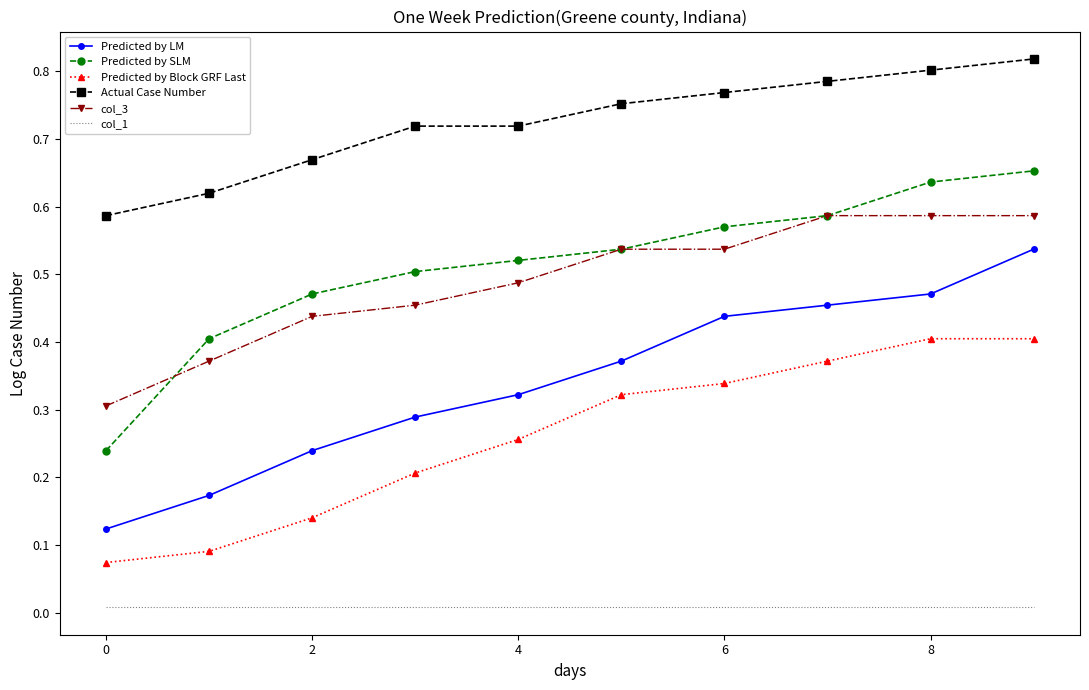

Which series has the largest total across all categories?

Actual Case Number